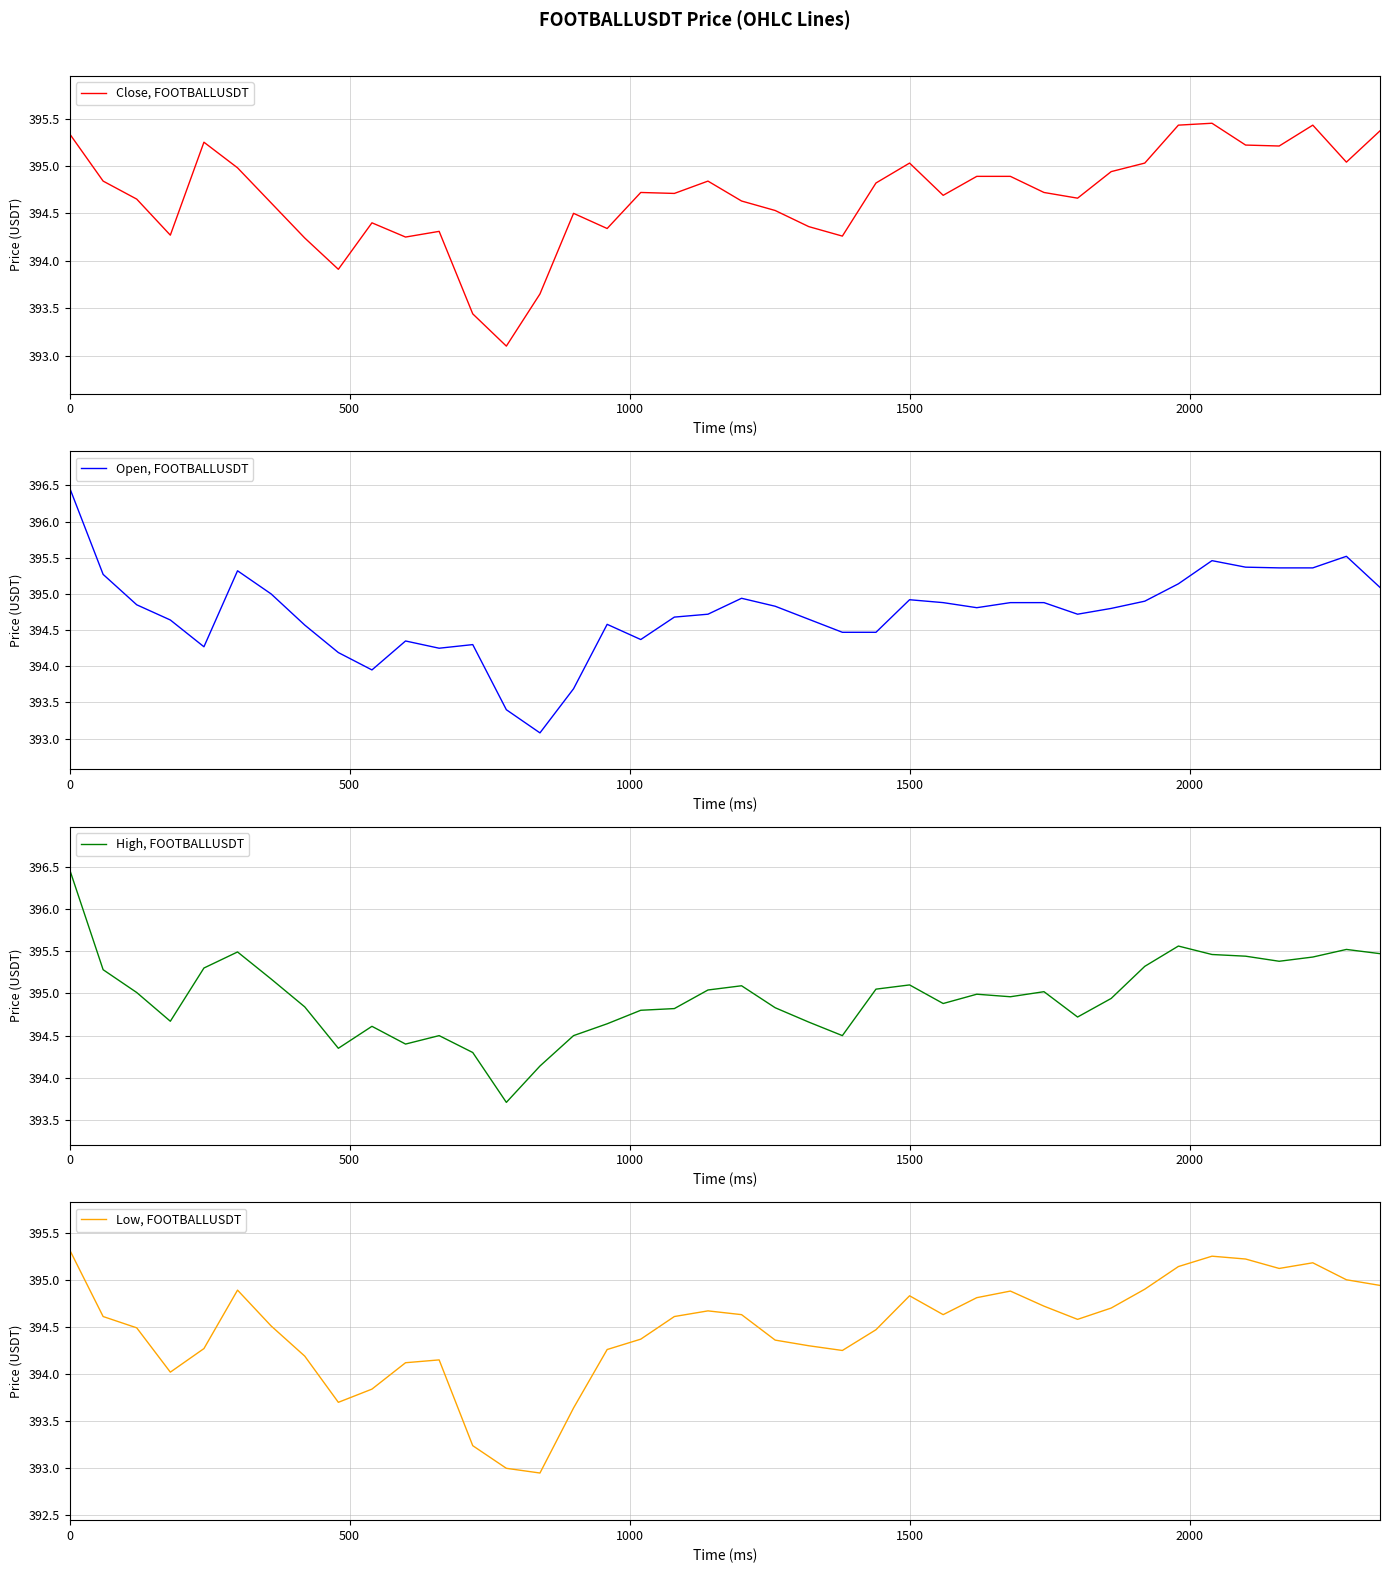

What is the lowest value of the Close, FOOTBALLUSDT series?

393.1